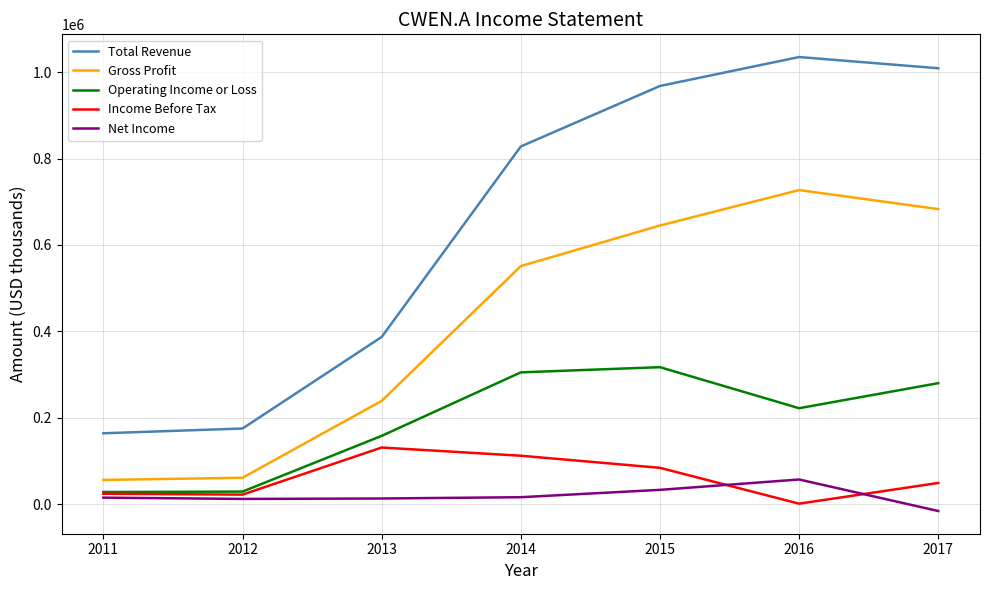

What are all the series names shown in the legend?

Total Revenue, Gross Profit, Operating Income or Loss, Income Before Tax, Net Income